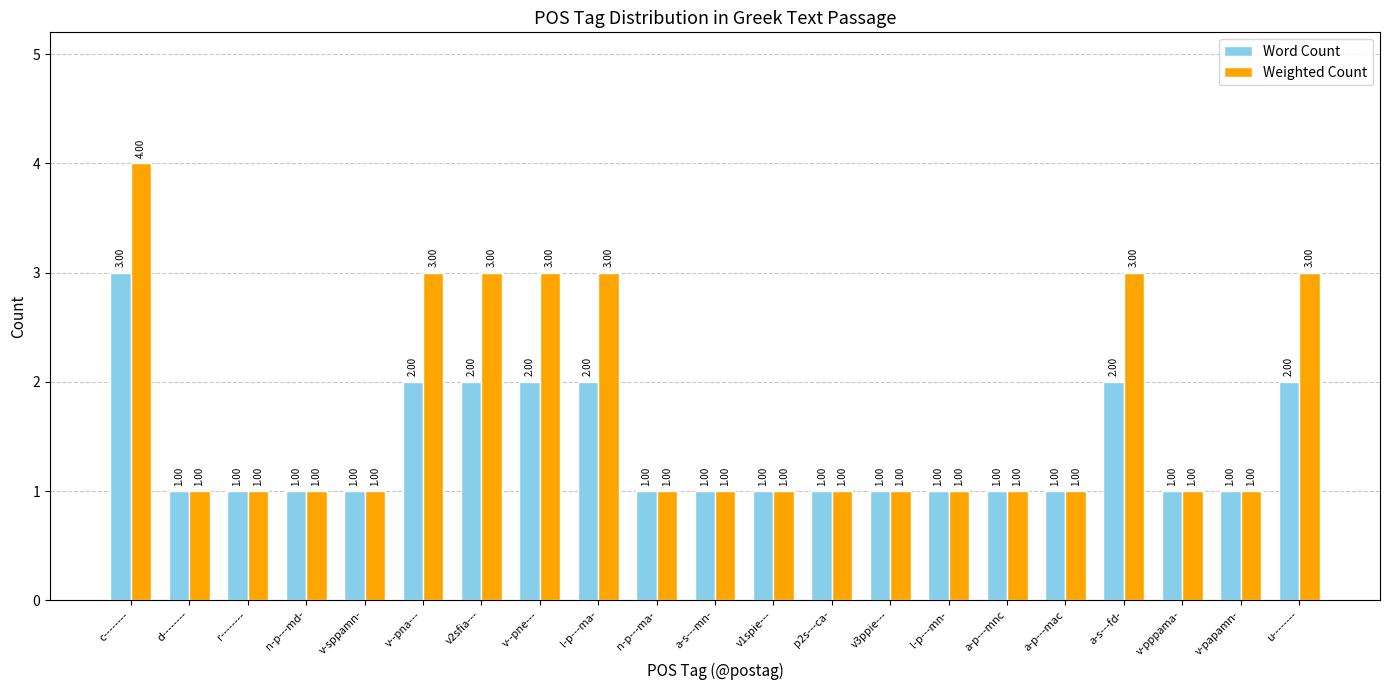

At which category is the sum across all series the highest?

c--------